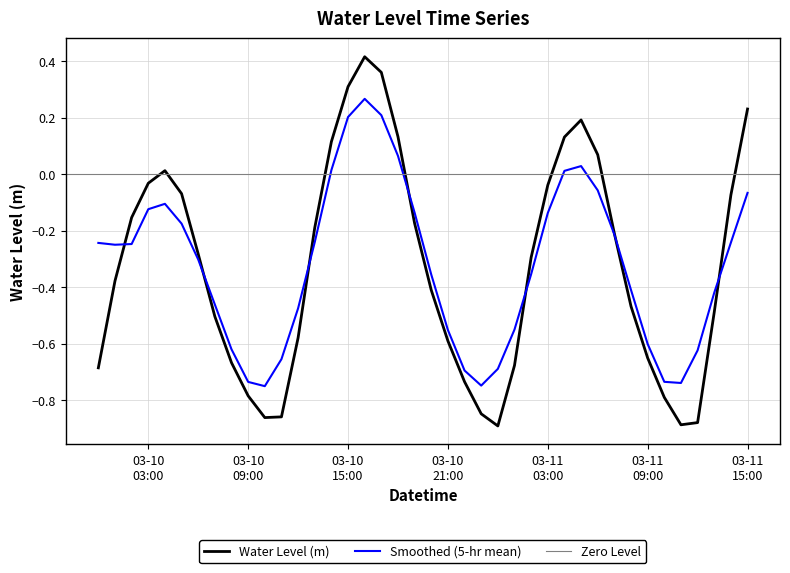

The value at 2025-03-11 07:00:00 is -0.2. True or false?

True